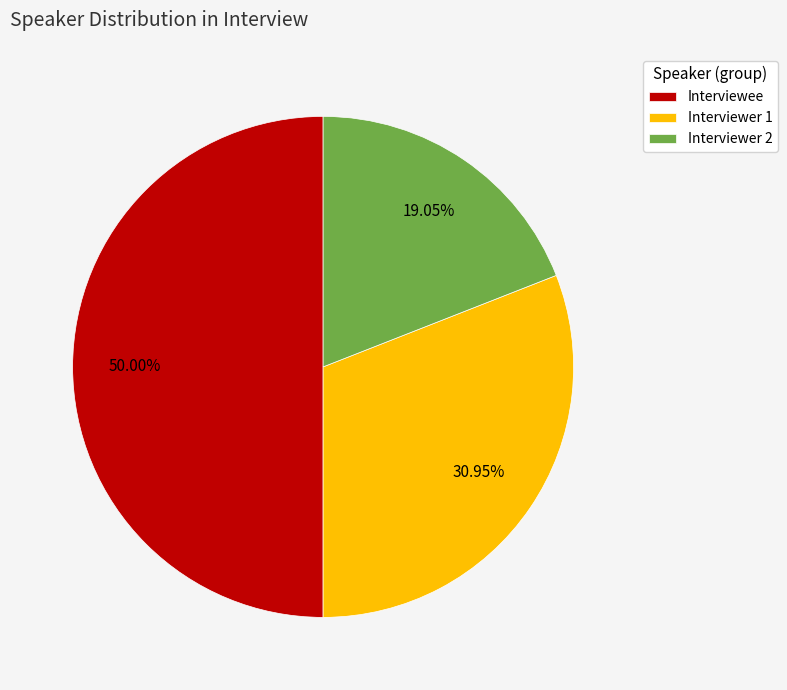

To the nearest percent, what percentage of the pie is Interviewer 2?

19%